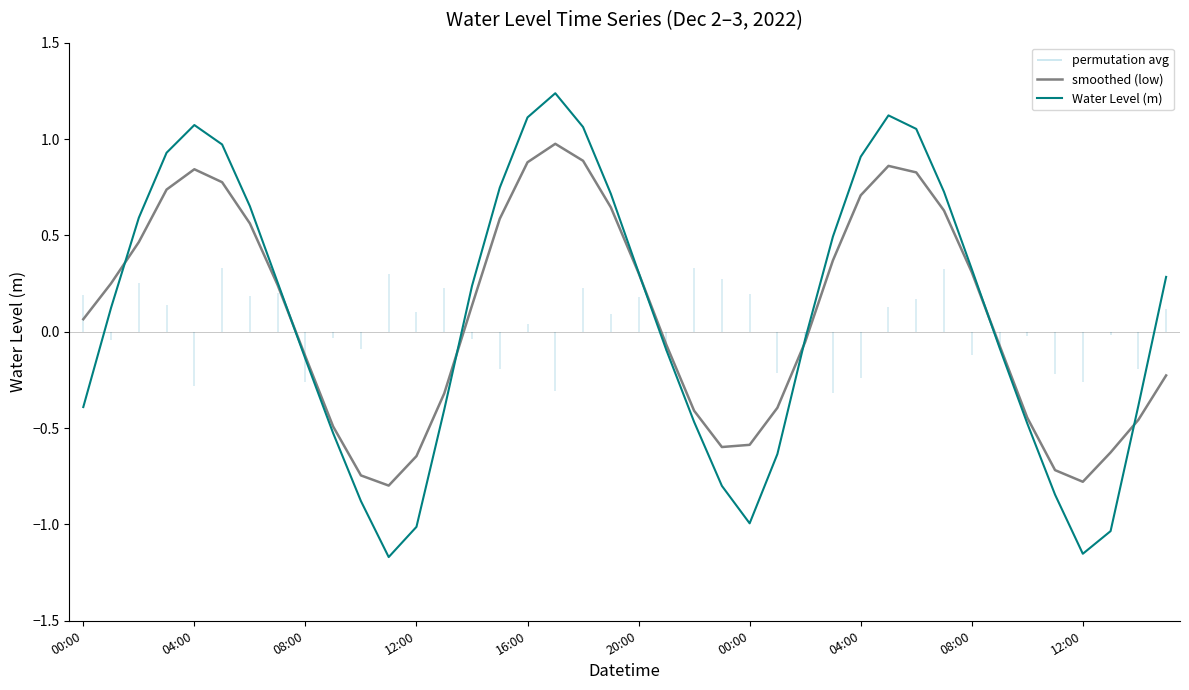

Is this an area chart (filled region under the line)?

No